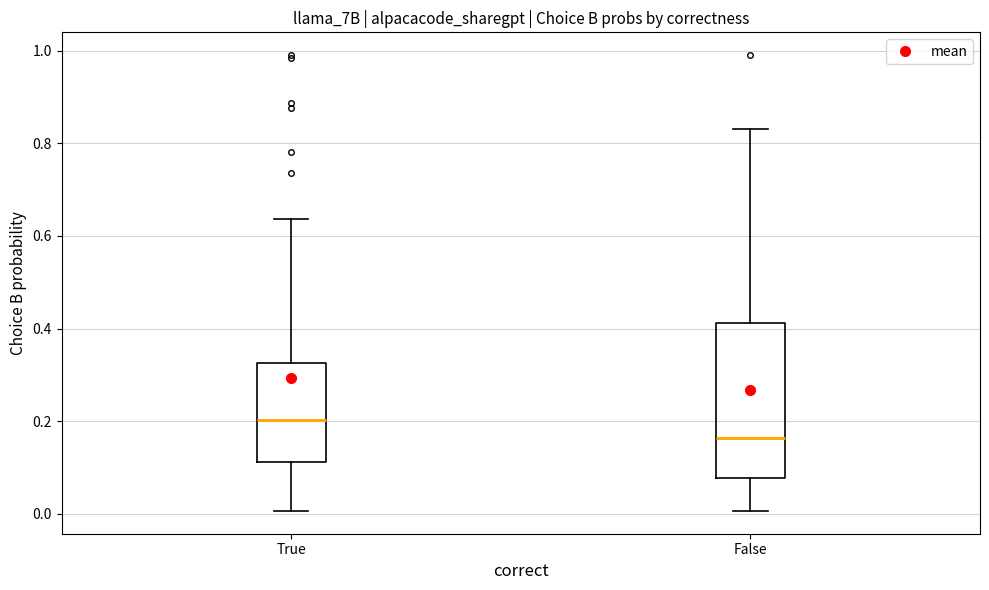

Where does the median line of the box for True sit on the y-axis? The values are not printed on the chart, so give them approximately, as read against the axis.

0.20